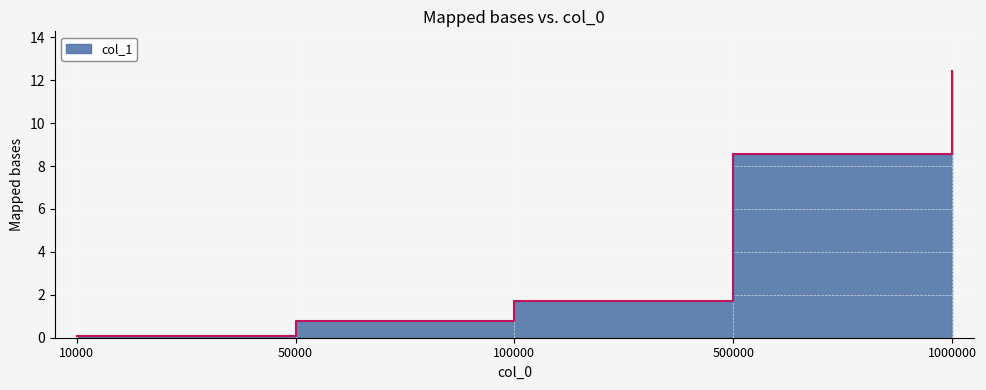

Which label corresponds to the largest value in the chart?

1000000